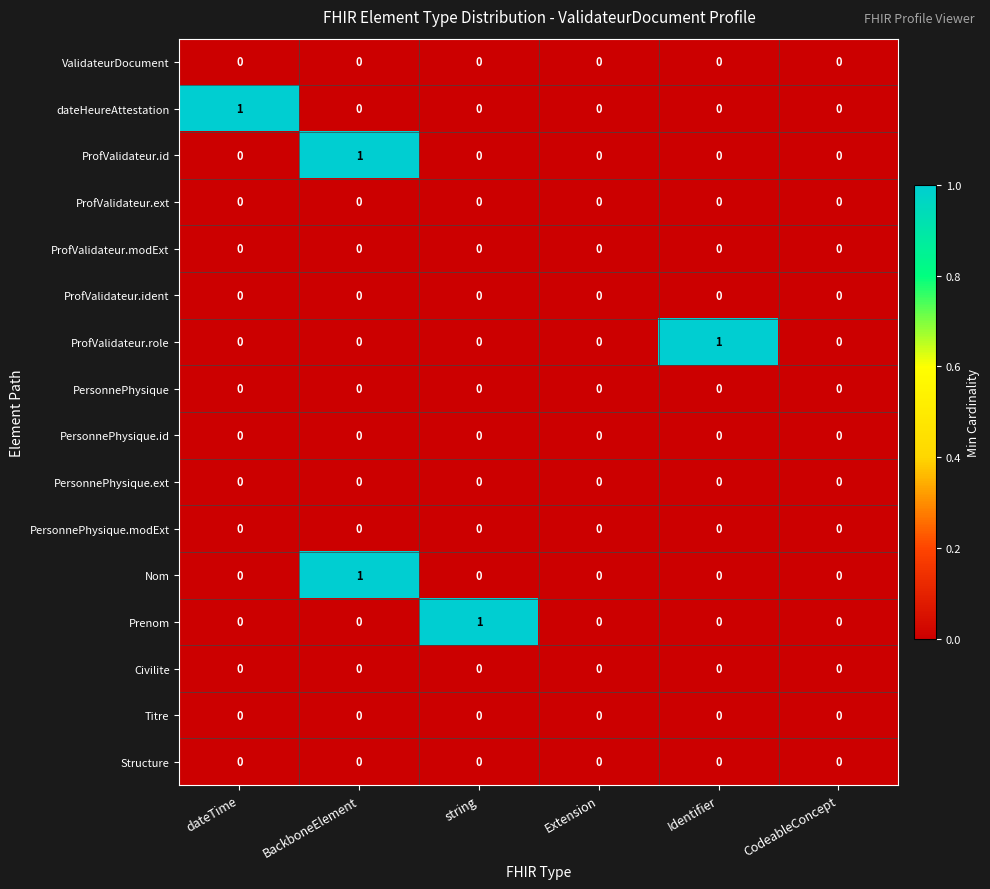

Between Identifier and CodeableConcept, which series saw the biggest shift?

ProfValidateur.role